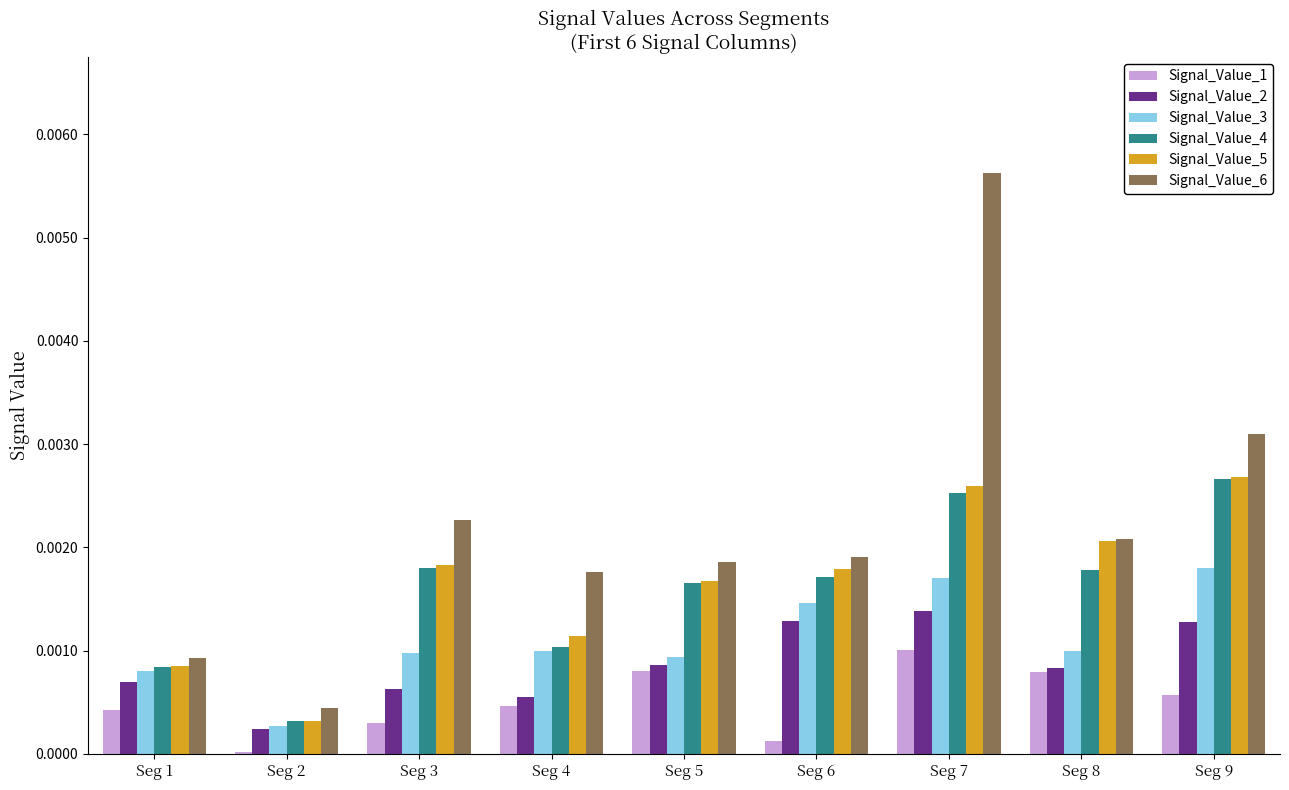

Is the value of Signal_Value_6 at Seg 9 greater than the value of Signal_Value_3 at Seg 3?

Yes